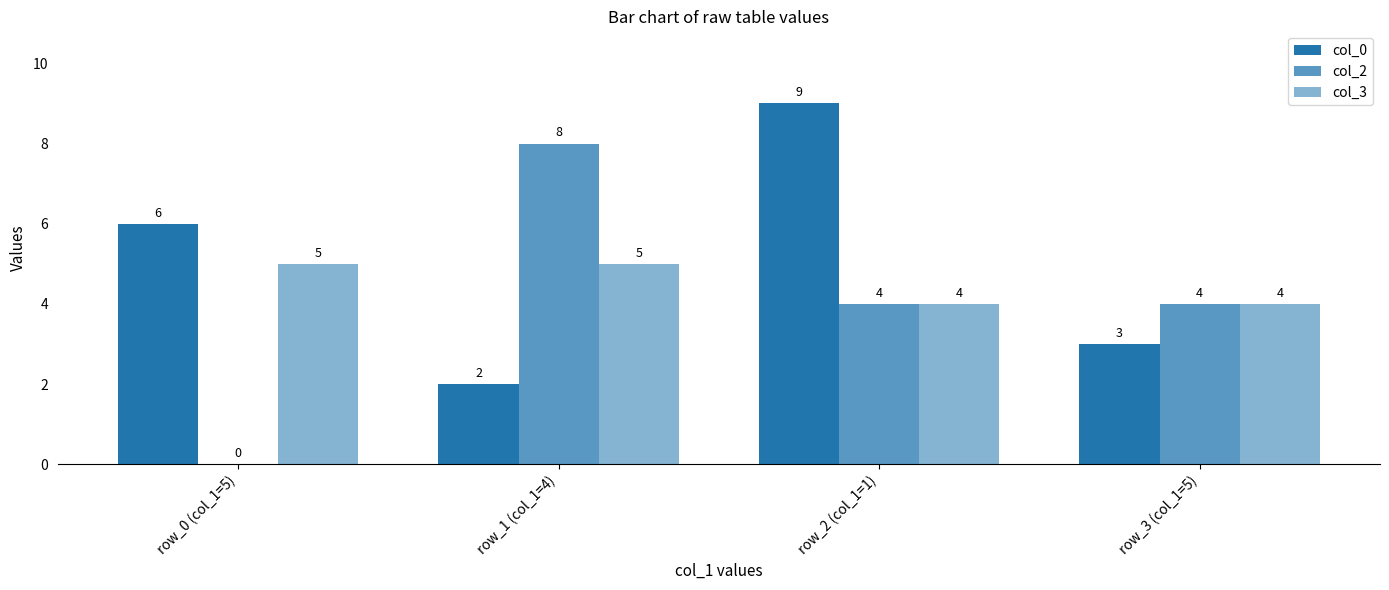

Rank the series by their average value, from highest to lowest.

col_0, col_3, col_2